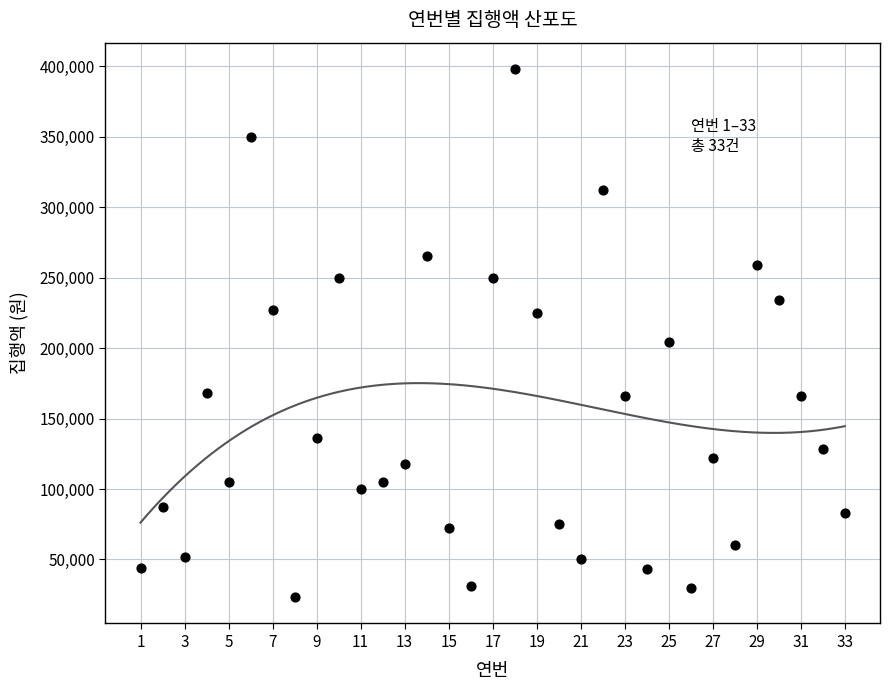

What Y value in the scatter plot is closest to 210650?

204000